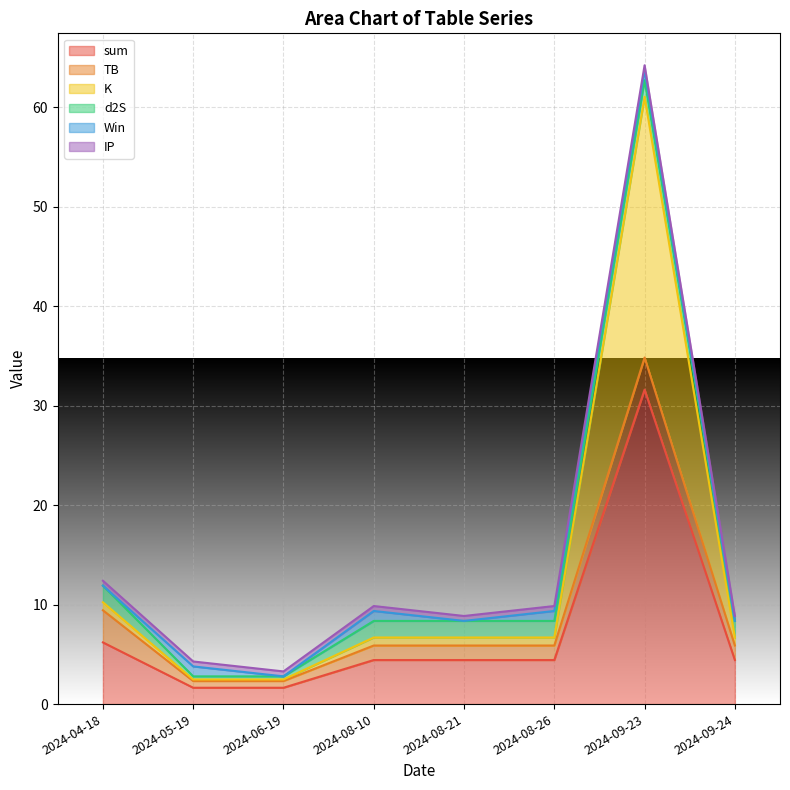

True or false: sum has a value of 1.6 at 2024-06-19.

True